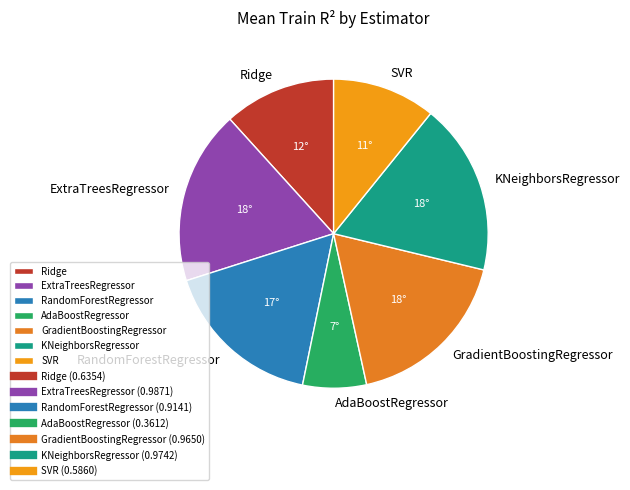

Does ExtraTreesRegressor represent more than half of the total?

No